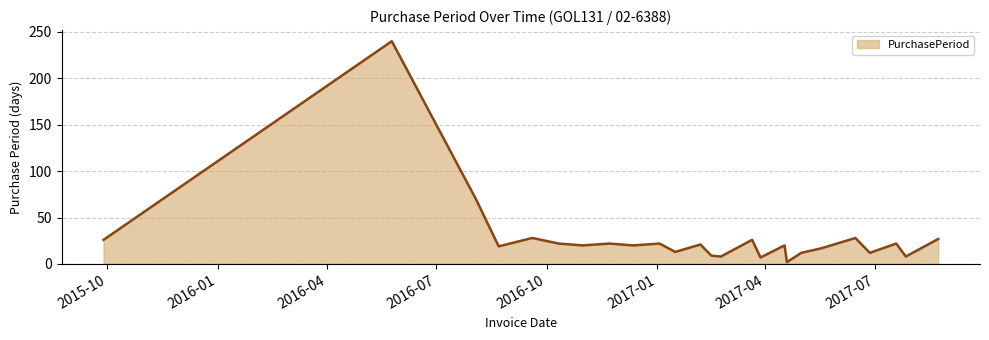

What is the difference between the maximum and minimum values?

238